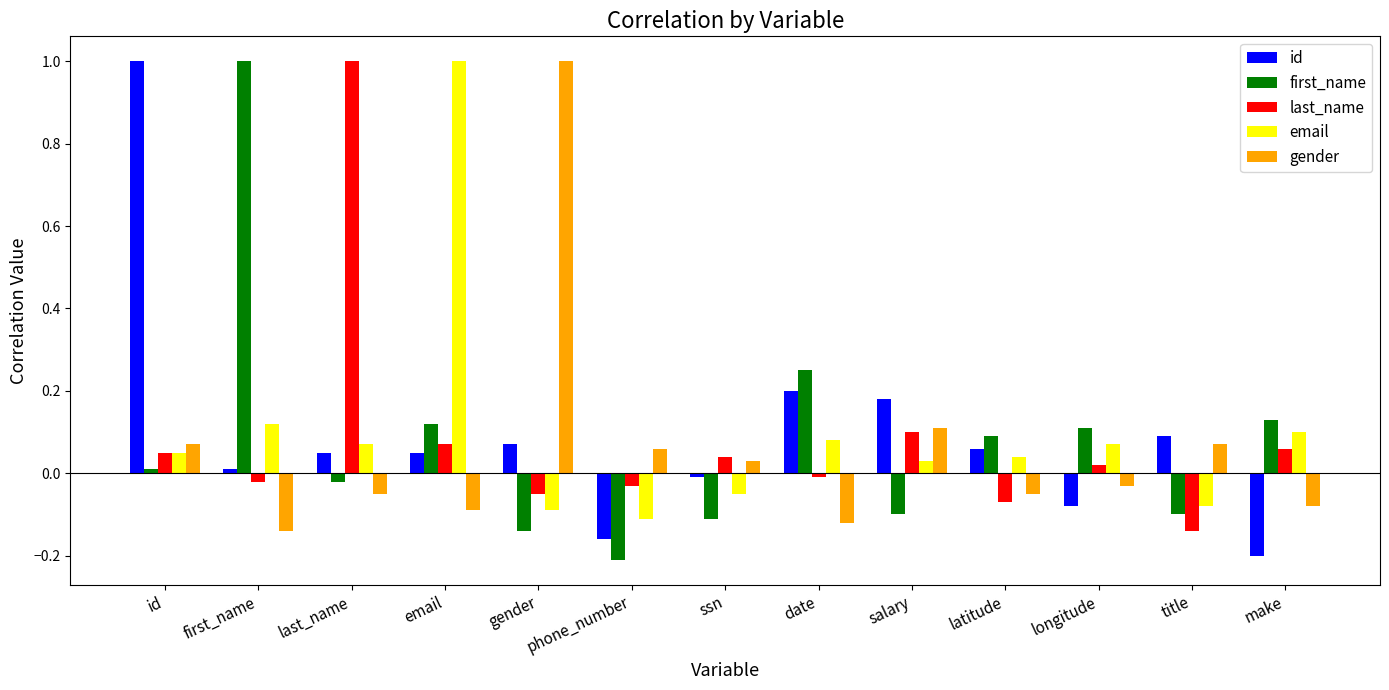

What is the highest value of the last_name series?

1.0